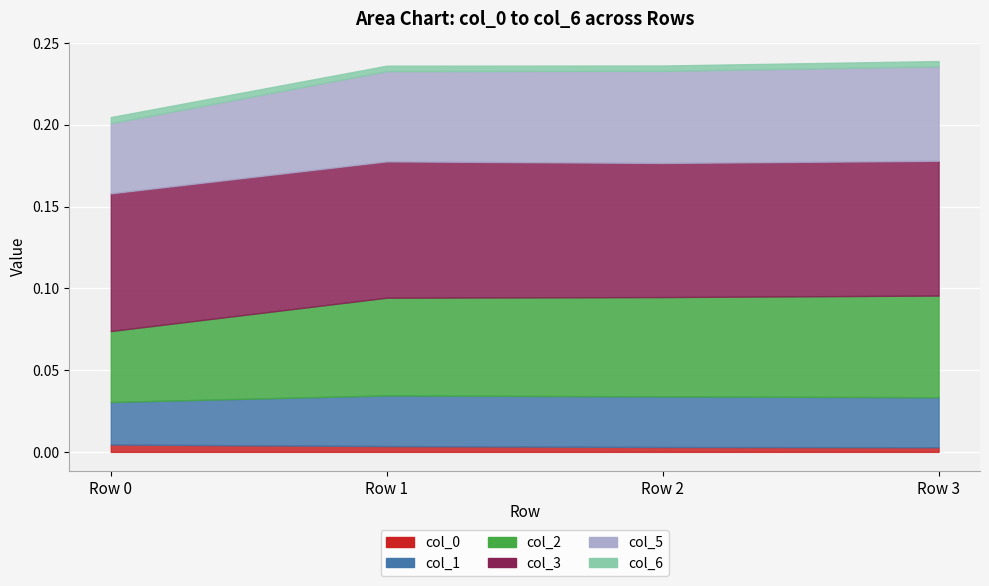

How many col_1 values are between 0 and 1?

4